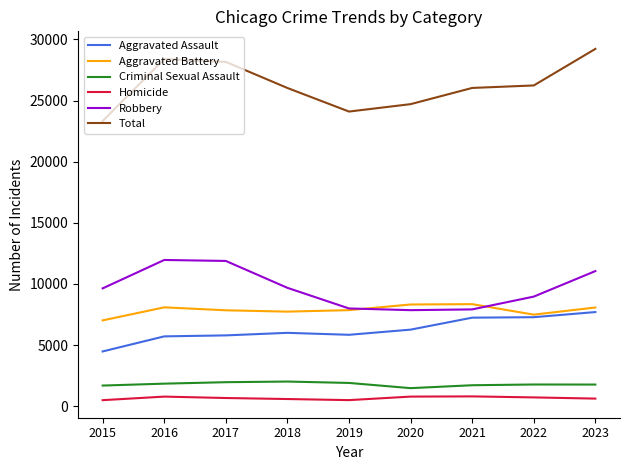

What is the greatest value displayed?

29220